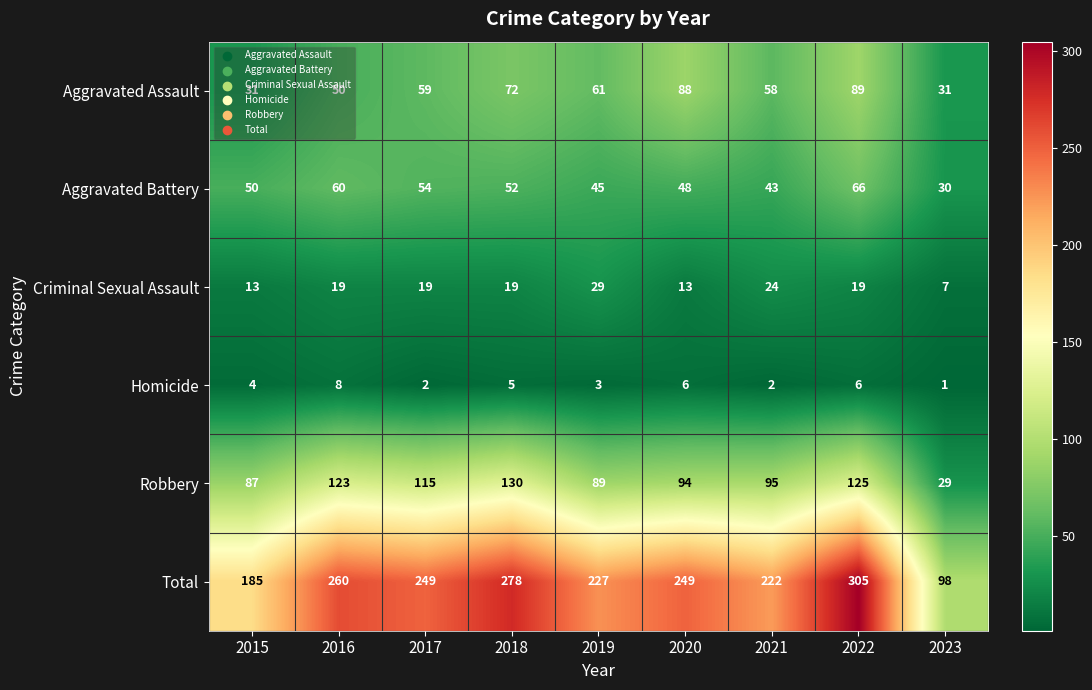

List the labels in order of Robbery value, smallest first.

2023, 2015, 2019, 2020, 2021, 2017, 2016, 2022, 2018